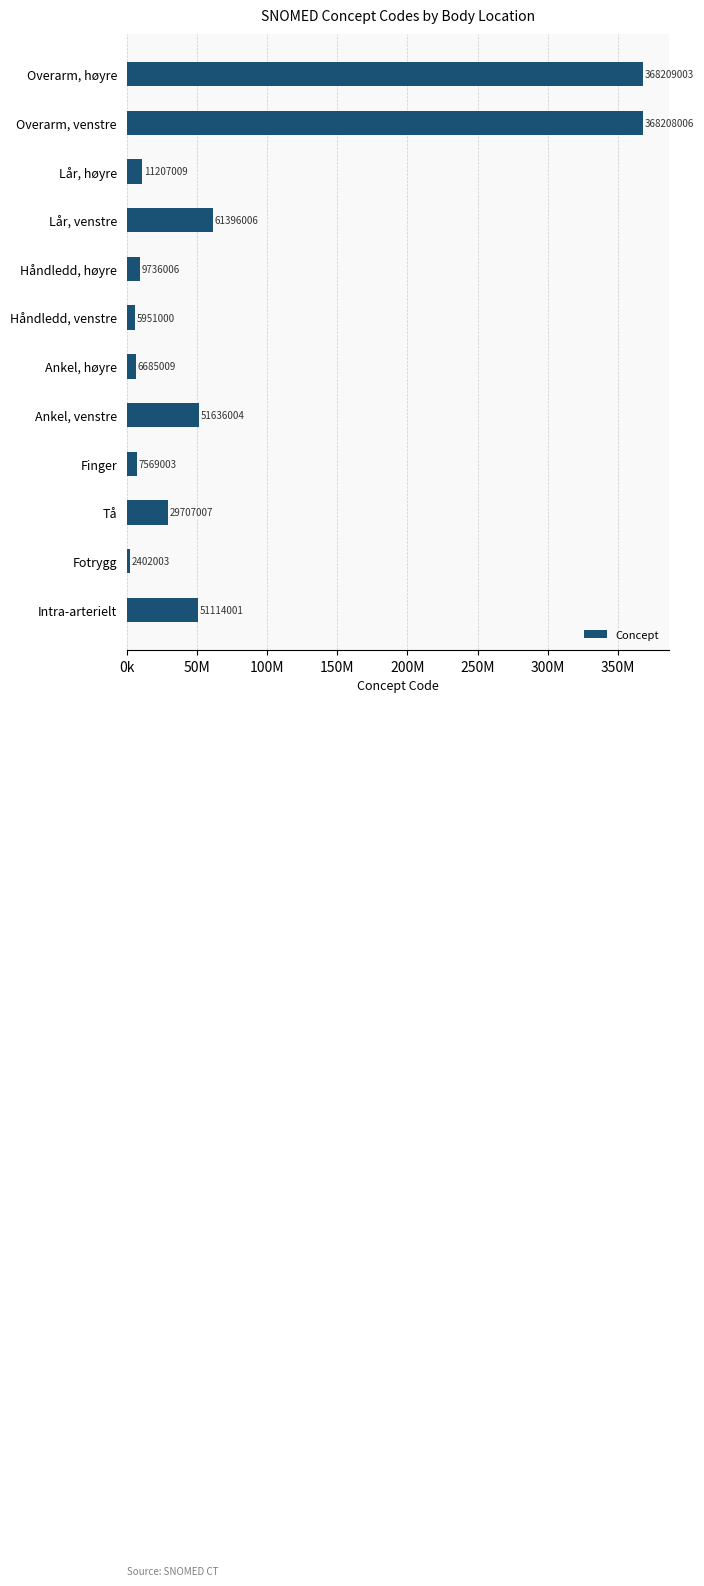

List the labels in order of value, largest first.

Overarm, høyre, Overarm, venstre, Lår, venstre, Ankel, venstre, Intra-arterielt, Tå, Lår, høyre, Håndledd, høyre, Finger, Ankel, høyre, Håndledd, venstre, Fotrygg